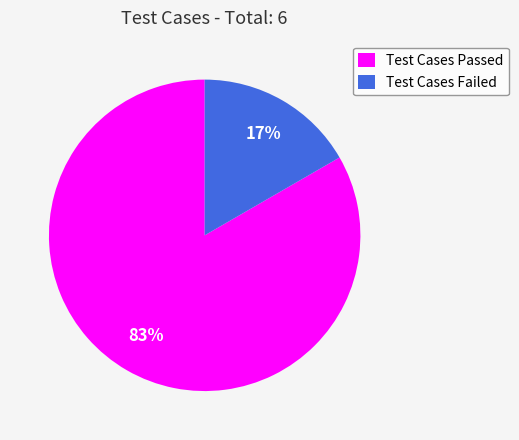

Which slice is the largest?

Test Cases Passed